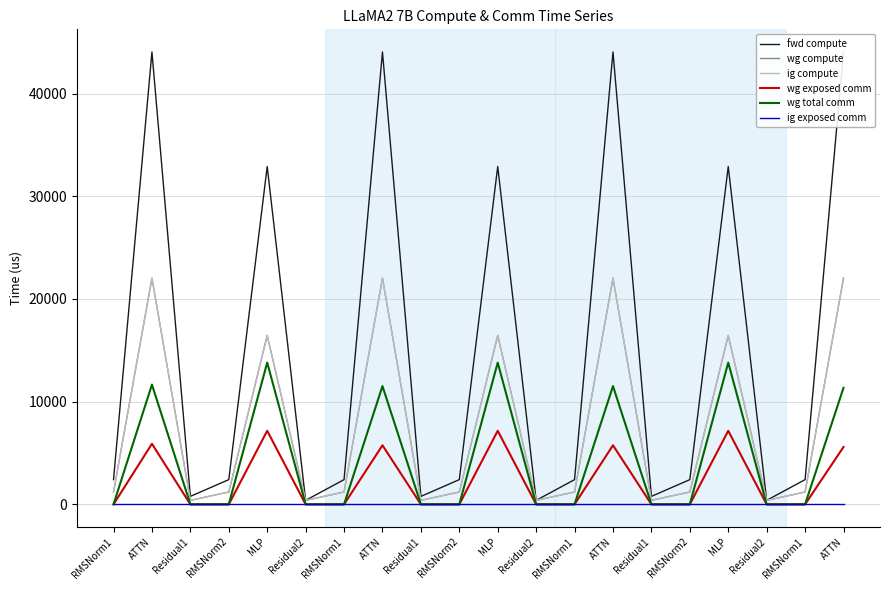

Which label corresponds to the largest value in the chart?

ATTN